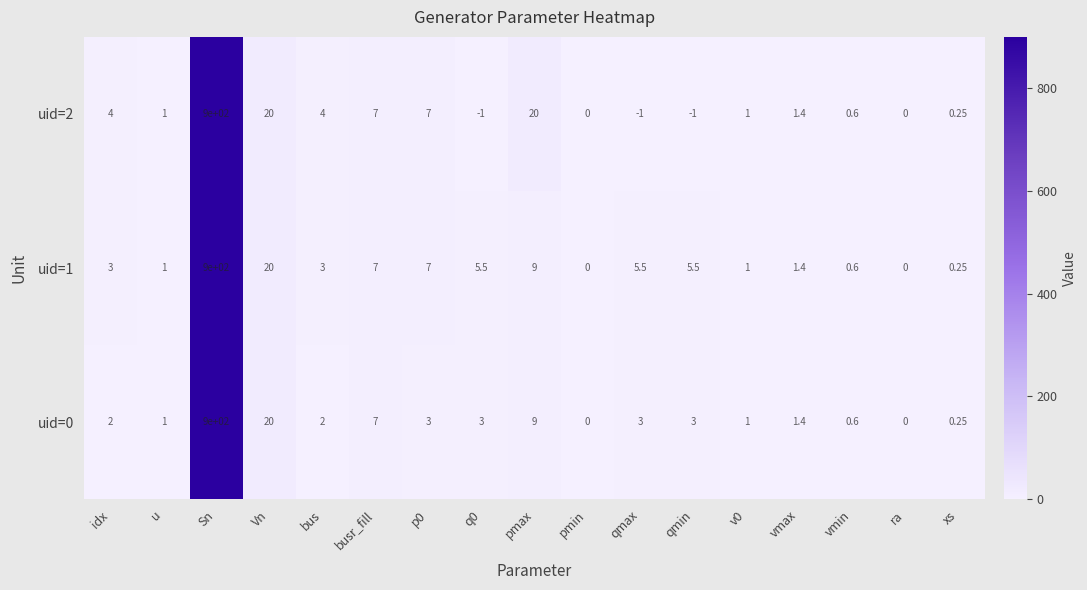

At which category is the sum across all series the highest?

Sn